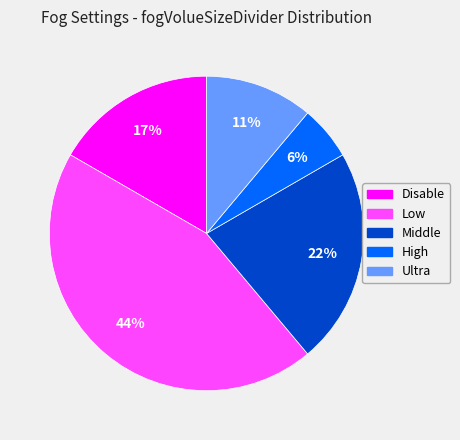

Which has a higher value, Disable or Middle?

Middle